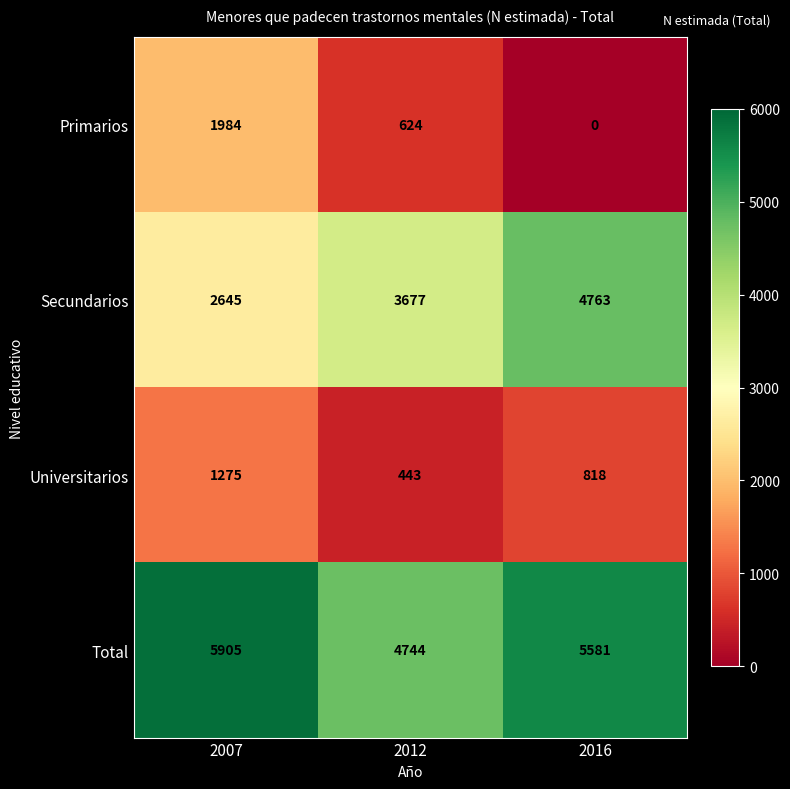

What is the difference between the maximum and minimum values in the Secundarios series?

2118